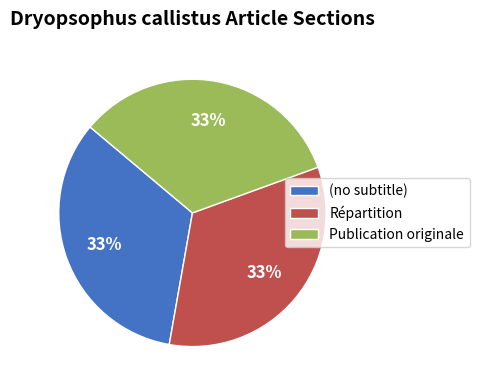

True or false: (no subtitle) accounts for 45% of the total.

False